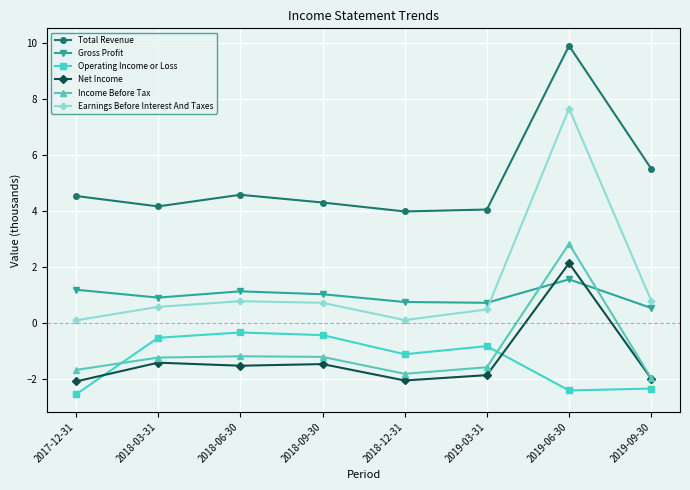

Between 2017-12-31 and 2018-09-30, which series saw the biggest shift?

Operating Income or Loss